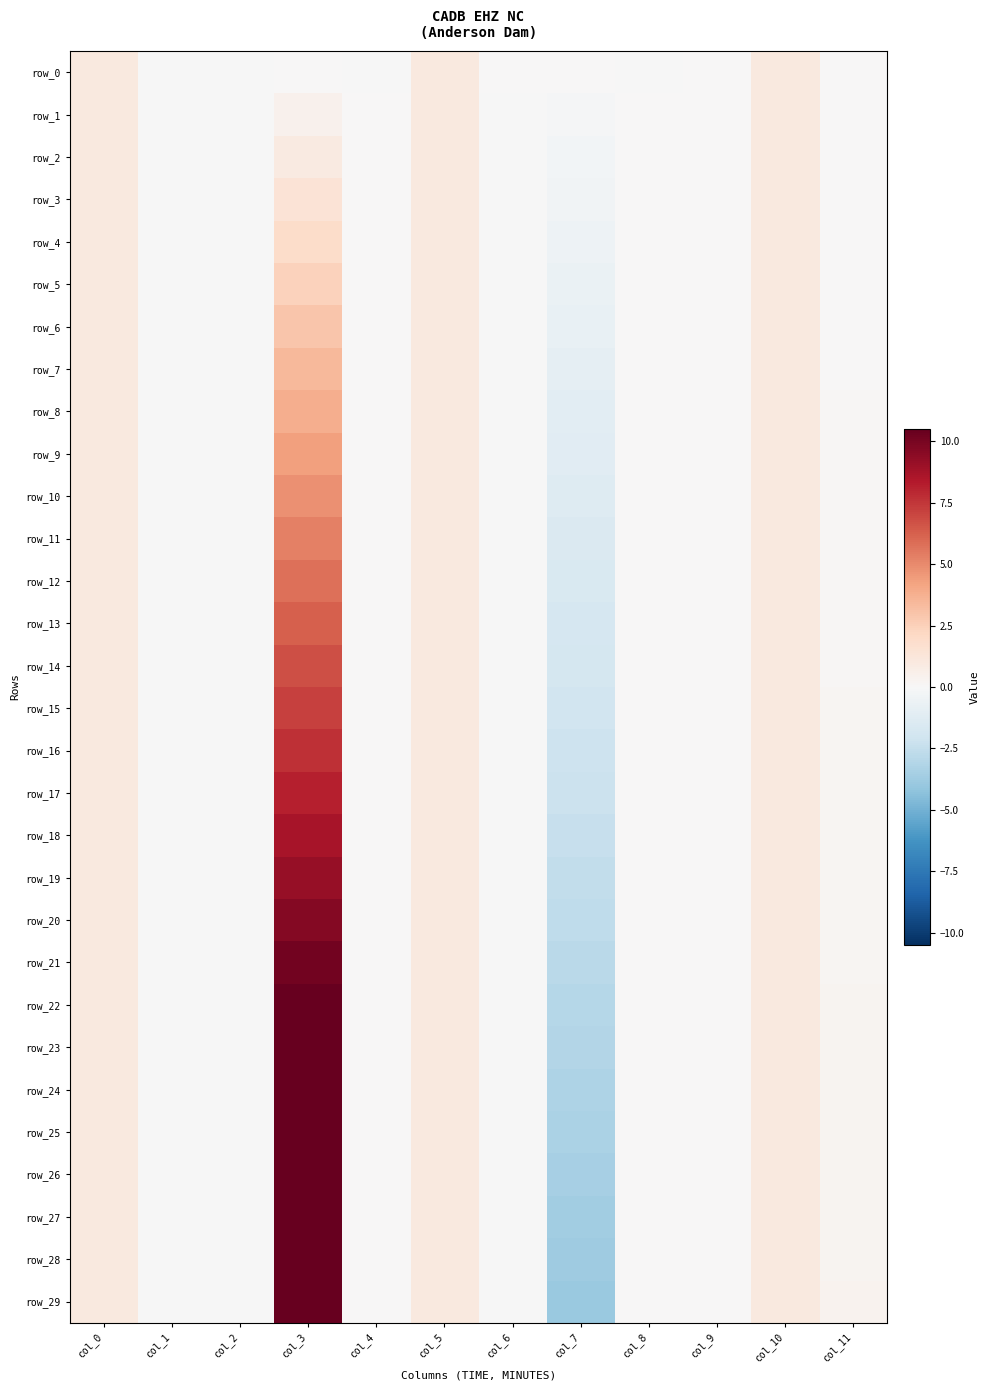

Which series has the largest range (max minus min)?

row_29